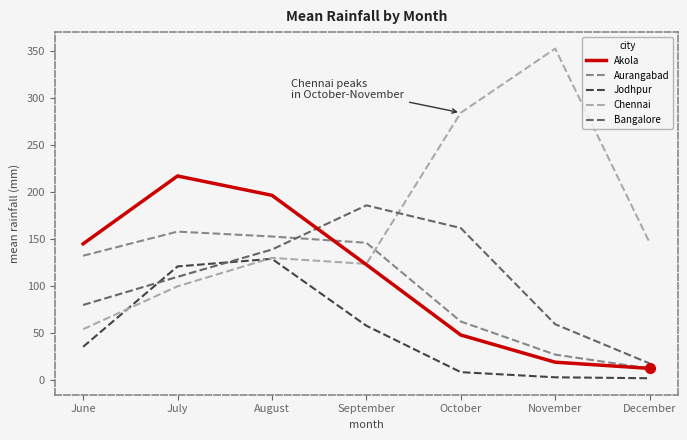

List the series in order of their peak value, highest first.

Chennai, Akola, Bangalore, Aurangabad, Jodhpur